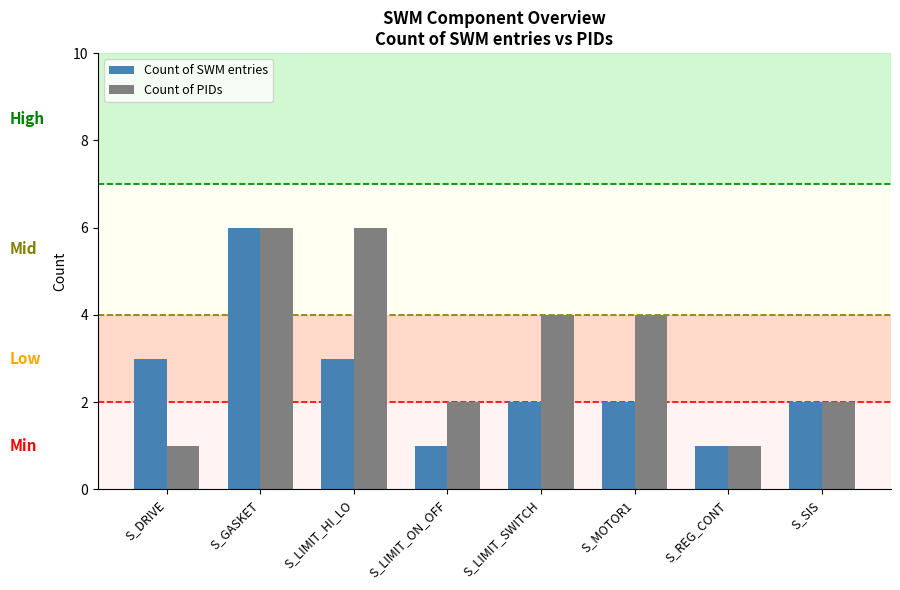

Between S_DRIVE and S_REG_CONT, which series saw the biggest shift?

Count of SWM entries